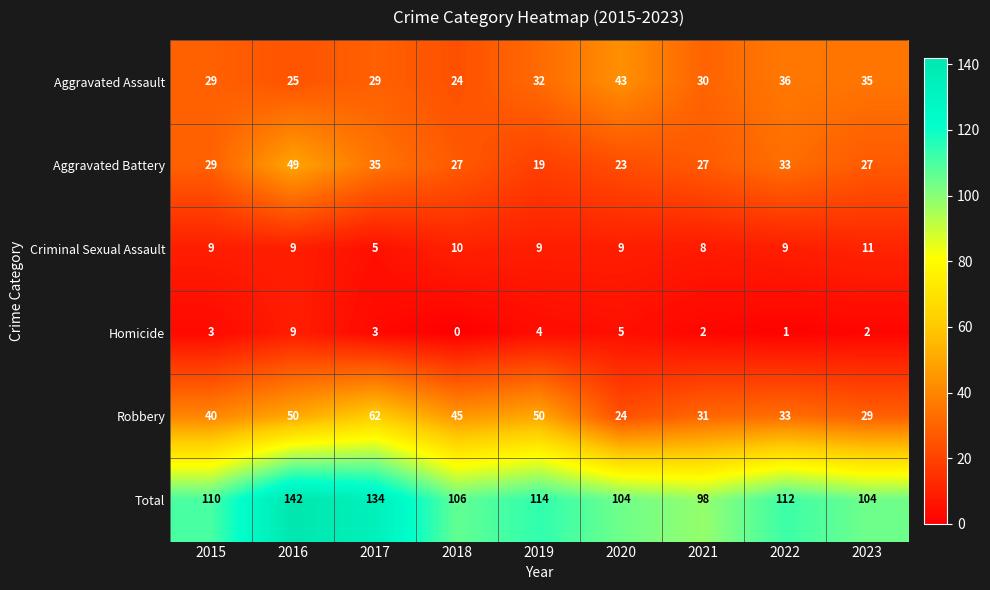

Which series has the widest spread of values?

Total